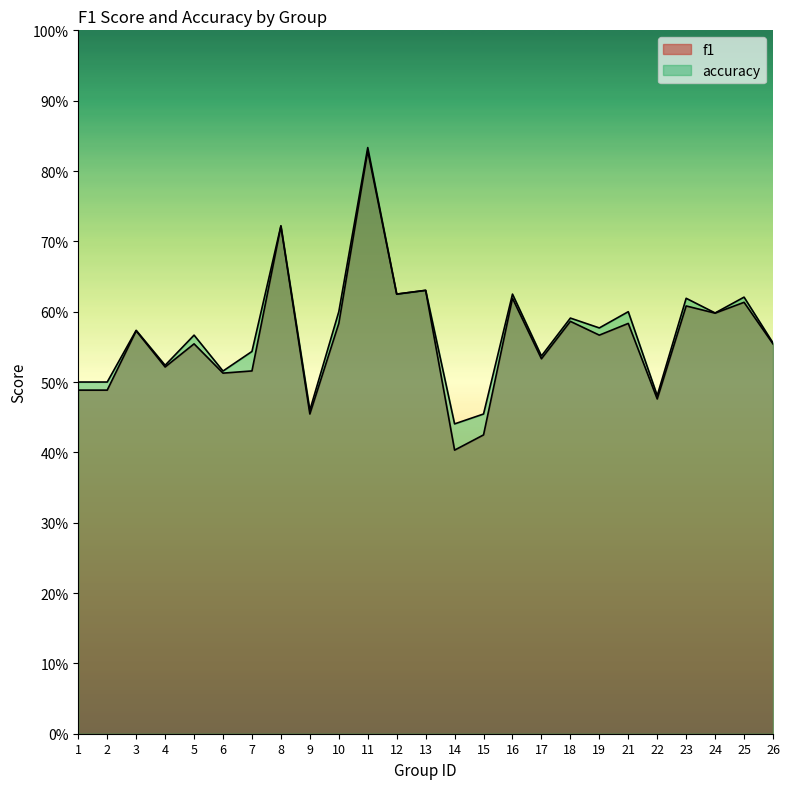

The value of accuracy at 2 is 0.5. True or false?

True